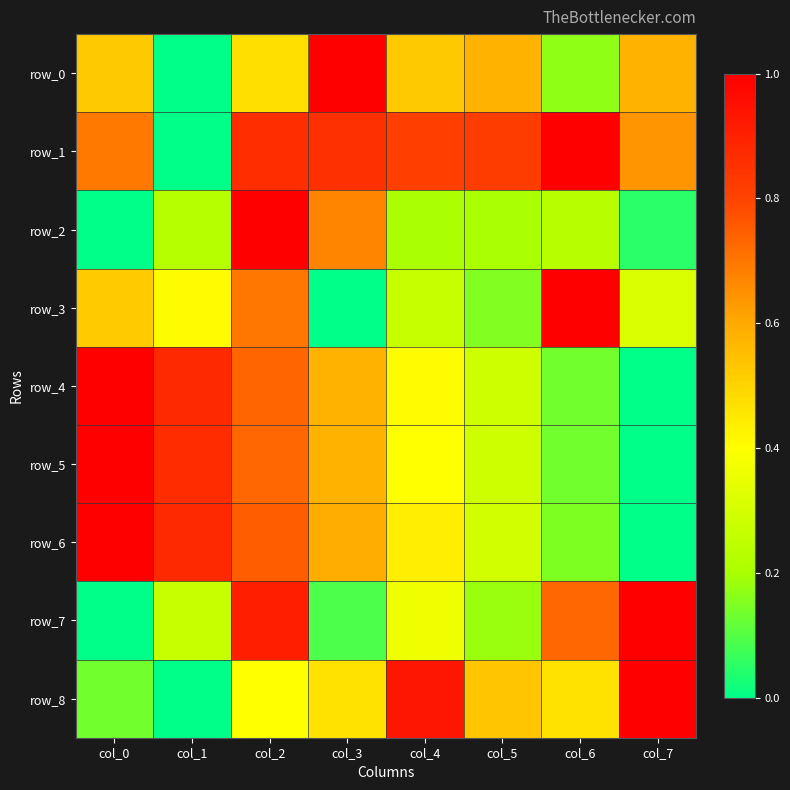

Which series has the widest spread of values?

row_0